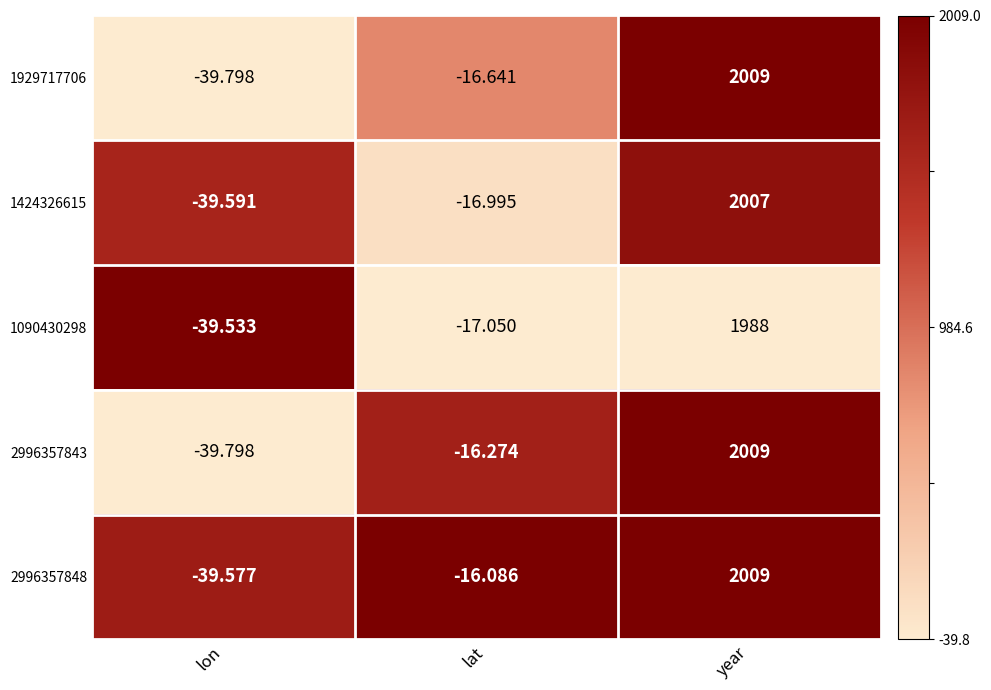

Which series has the largest total across all categories?

2996357848